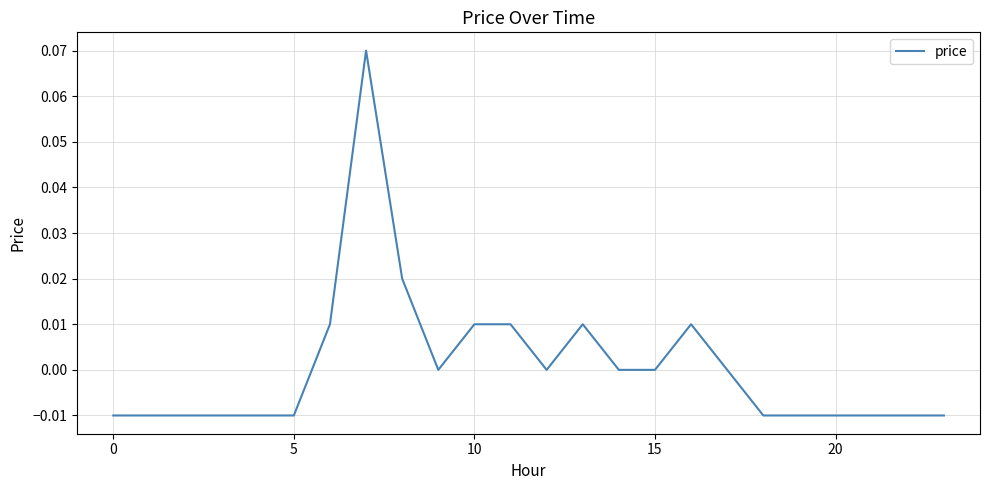

Reading left to right, extract all data points from this chart.

-0.0	-0.0	-0.0	-0.0	-0.0	-0.0	0.0	0.1	0.0	0.0	0.0	0.0	0.0	0.0	0.0	0.0	0.0	0.0	-0.0	-0.0	-0.0	-0.0	-0.0	-0.0